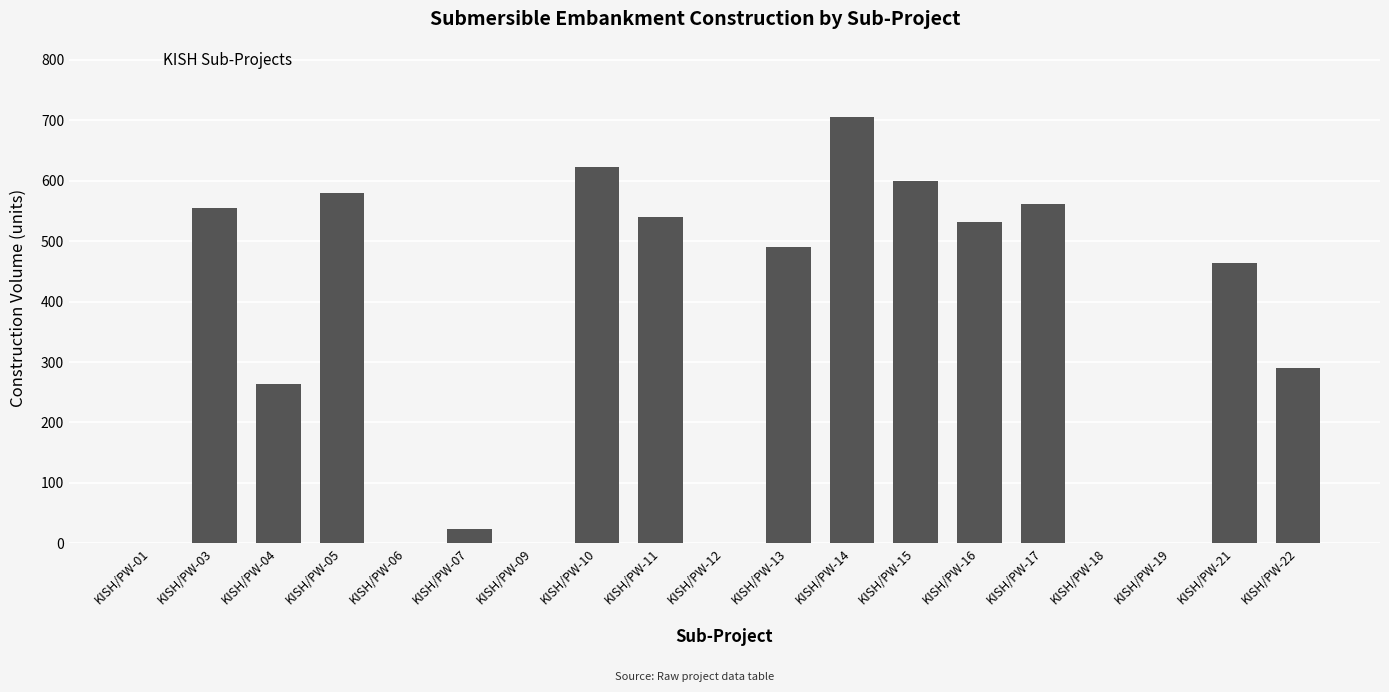

What is the sum of the values at KISH/PW-19 and KISH/PW-15?

600.0